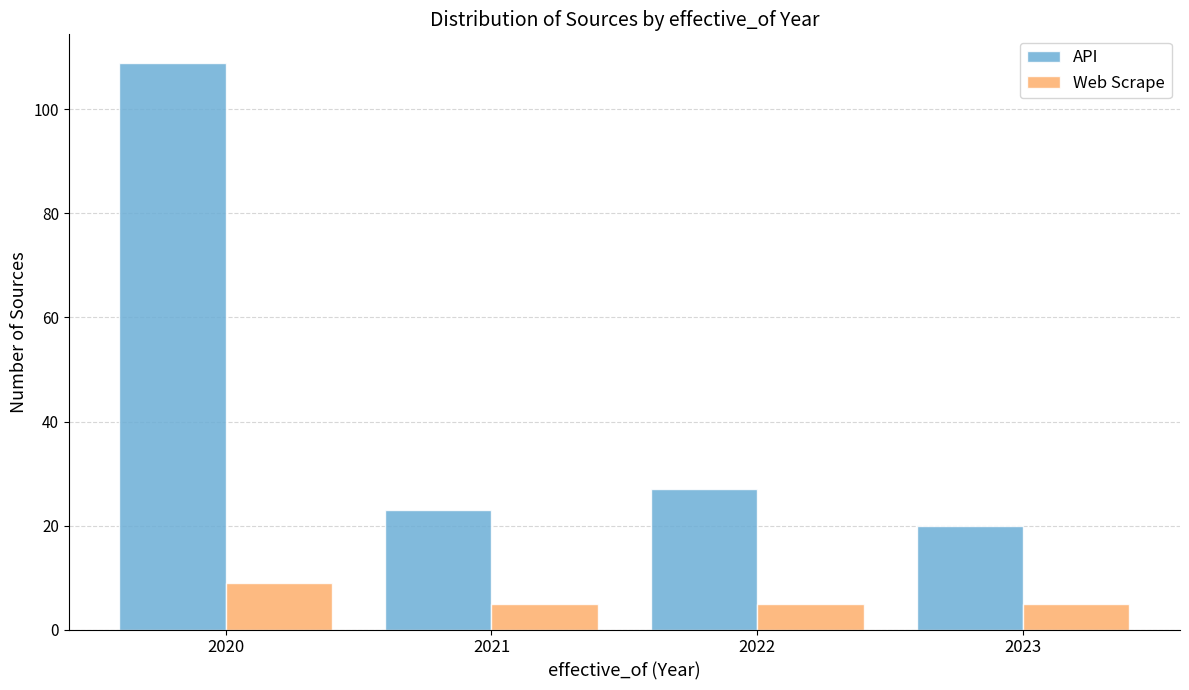

Reading right to left, extract all data points from this chart.

API: 2023=20	2022=27	2021=23	2020=109
Web Scrape: 2023=5	2022=5	2021=5	2020=9